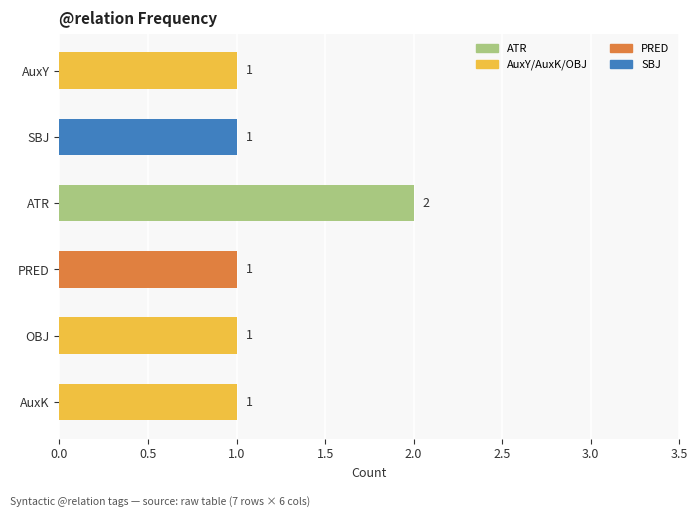

Reading bottom to top, what are all the values shown in this chart?

1	1	1	2	1	1